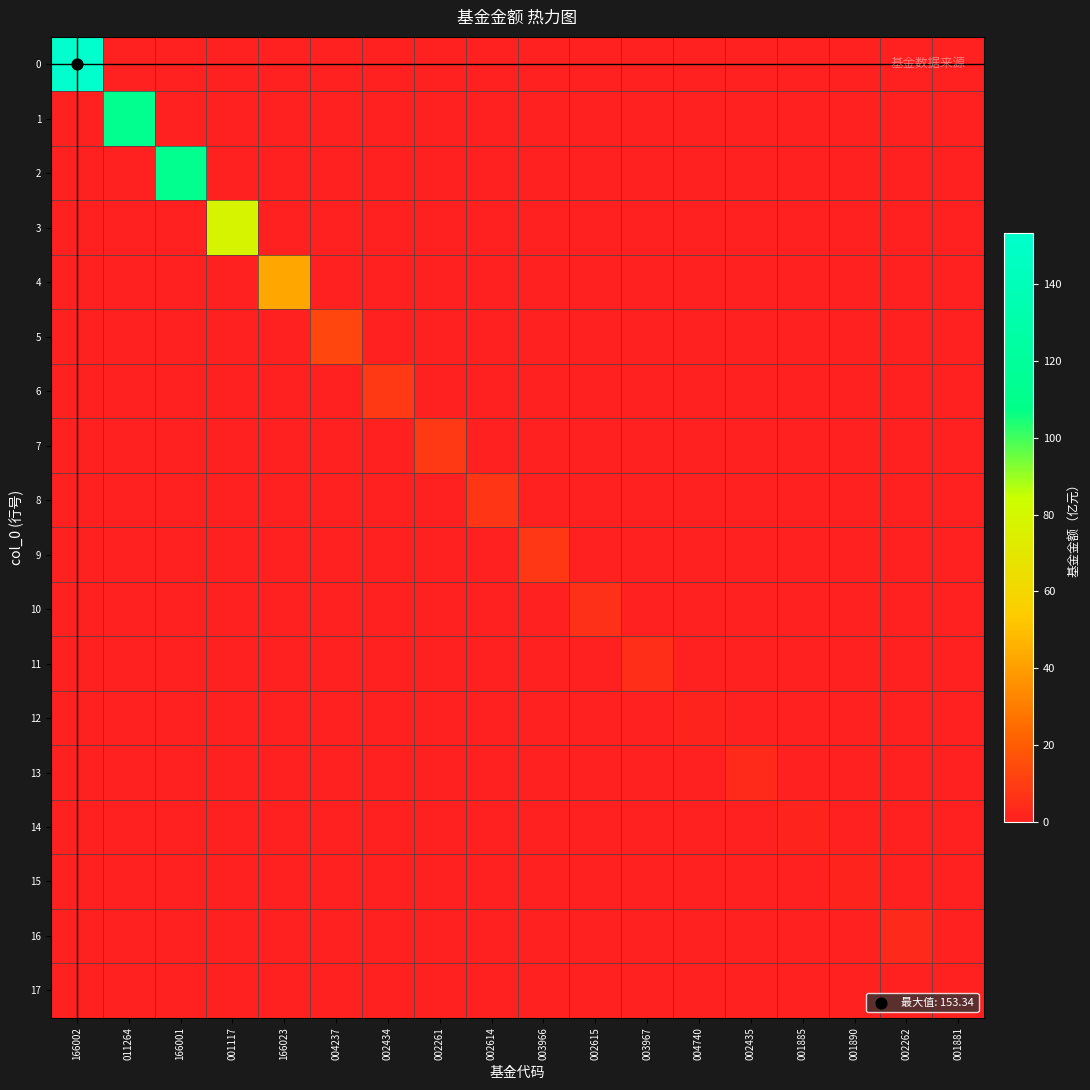

Count the number of categories in the chart.

18